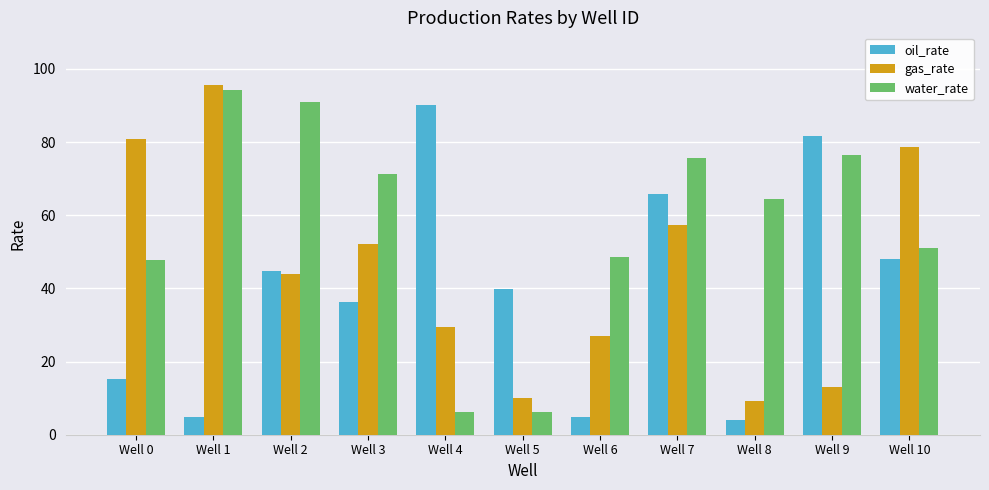

At which label is gas_rate closest to 52?

Well 3